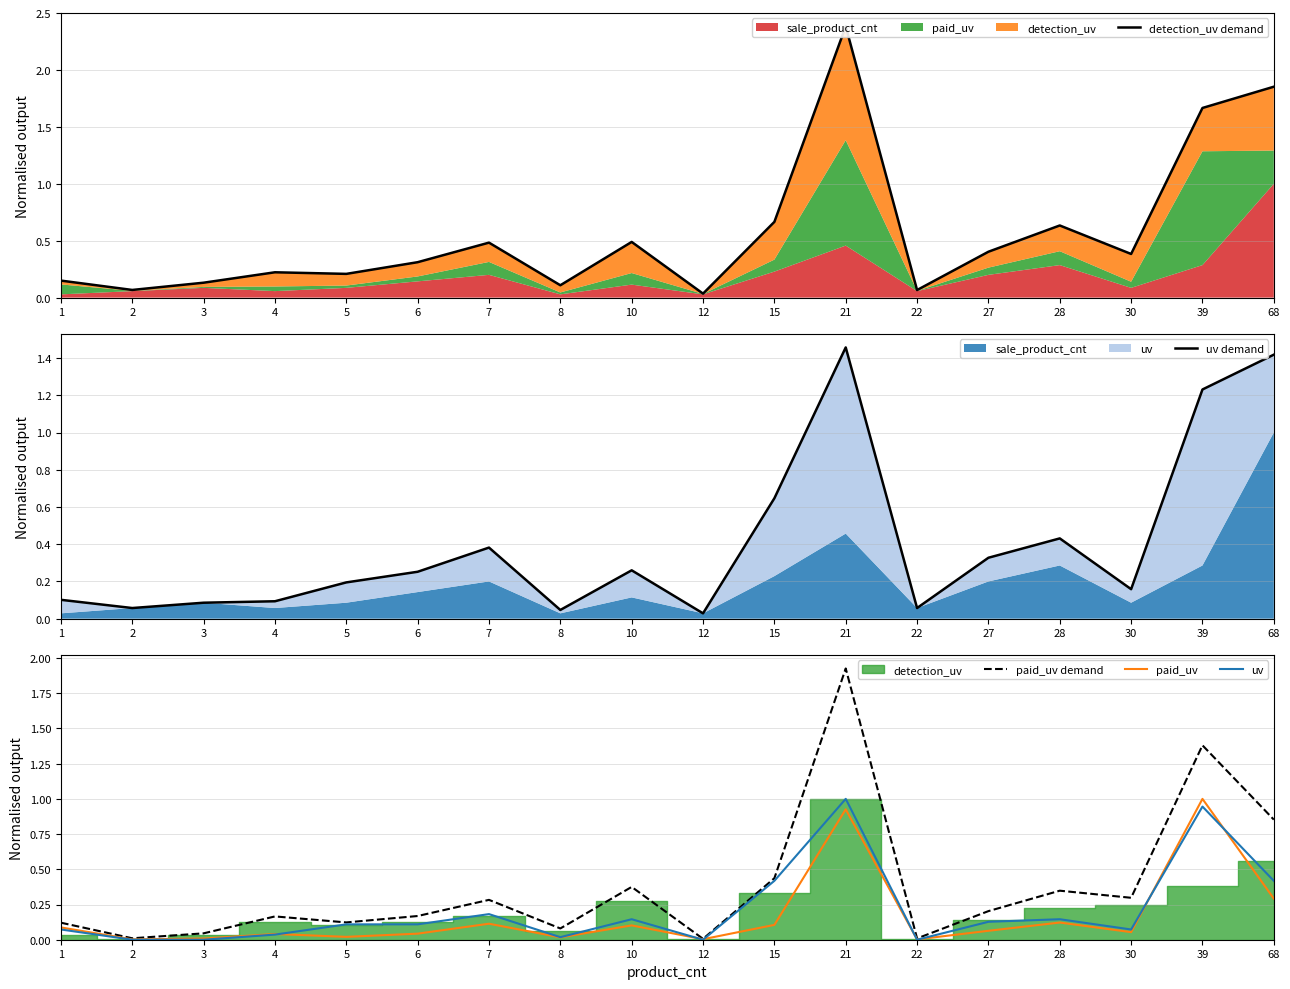

Read the paid_uv value at 21.

0.9